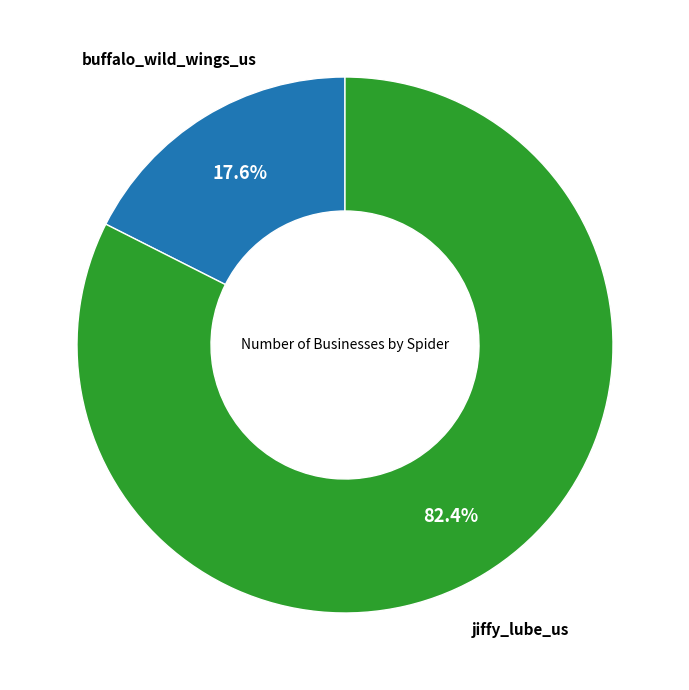

To the nearest percent, what is the combined percentage of buffalo_wild_wings_us and jiffy_lube_us?

100%